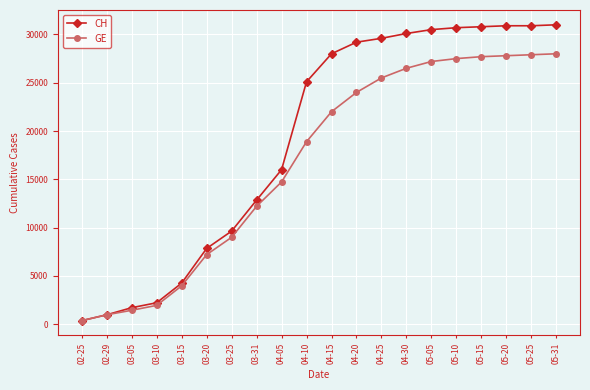

What is the greatest value displayed?

31000